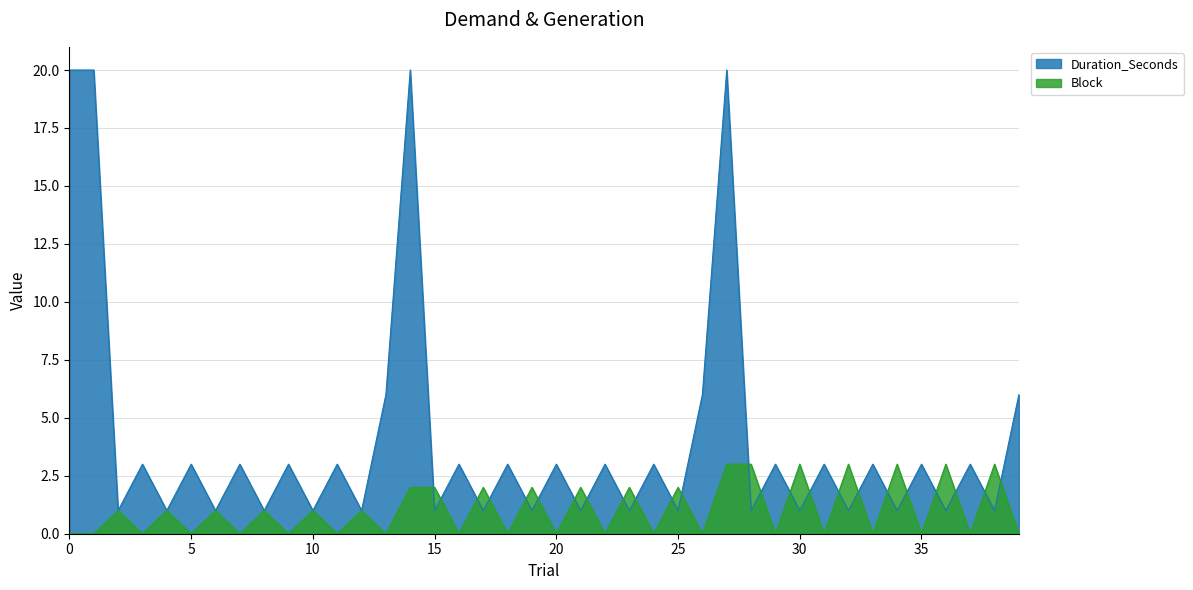

Between which two adjacent categories do Duration_Seconds and Block first intersect?

14 and 15